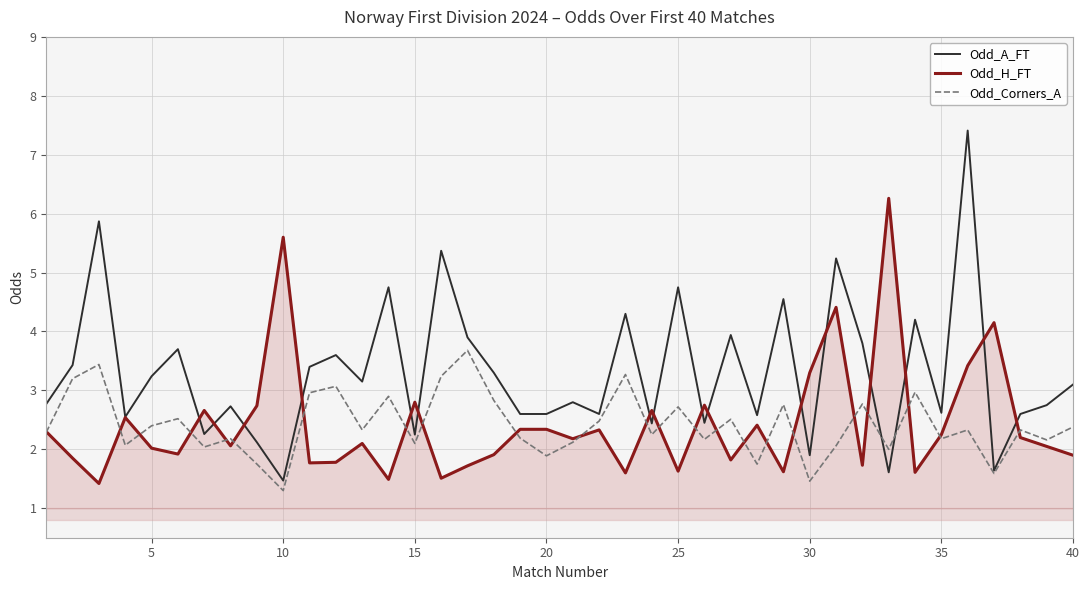

Is it true that Odd_Corners_A equals 1.3 at 20?

False